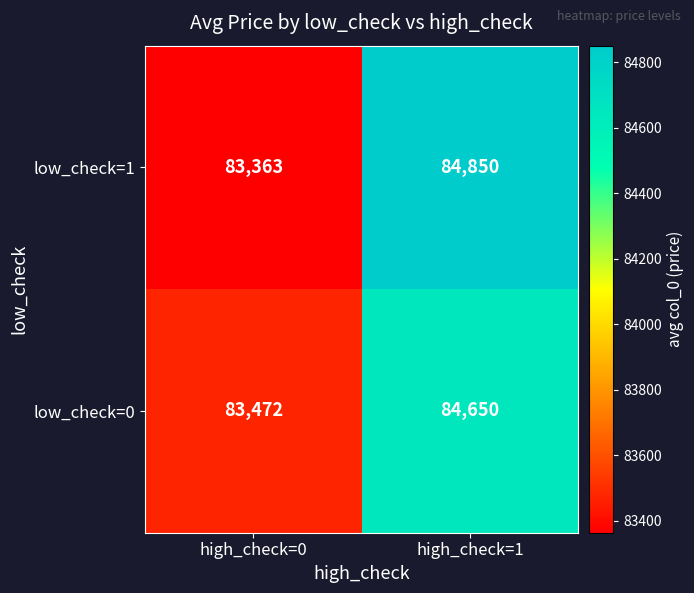

What is the difference between the highest and lowest values at high_check=0?

109